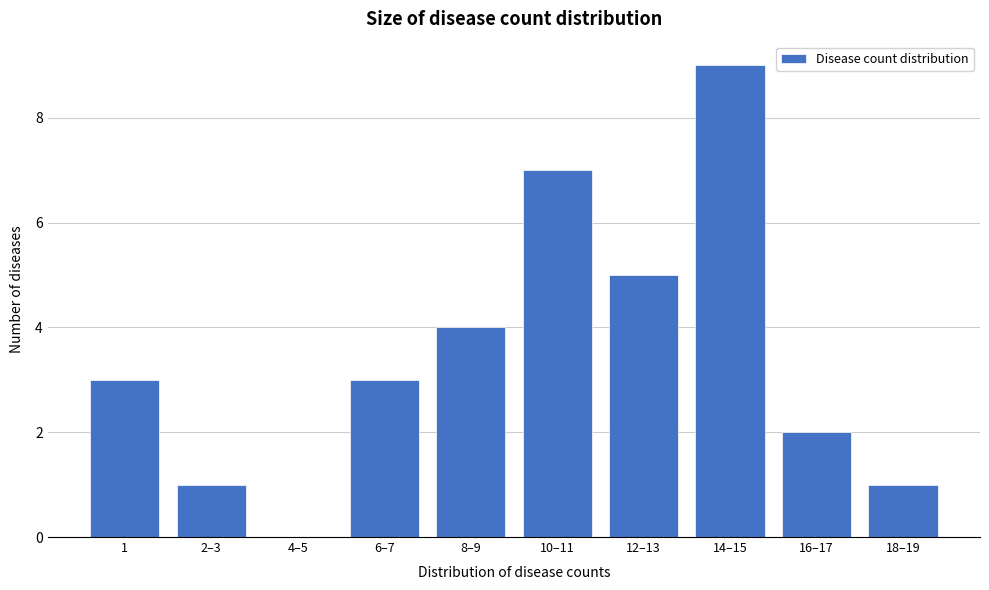

Reading left to right, list all the values displayed in this chart.

1=3	2–3=1	4–5=0	6–7=3	8–9=4	10–11=7	12–13=5	14–15=9	16–17=2	18–19=1